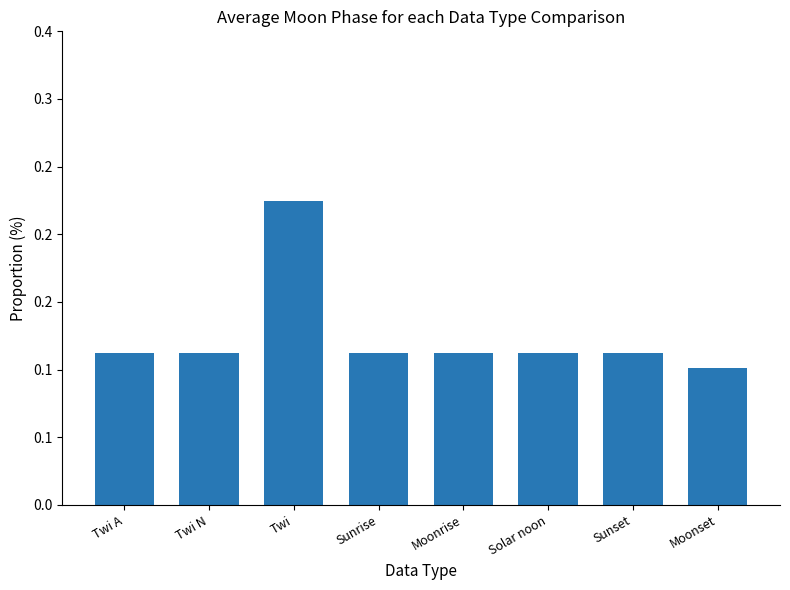

Rank the categories by value from highest to lowest.

Twi, Twi A, Twi N, Sunrise, Moonrise, Solar noon, Sunset, Moonset